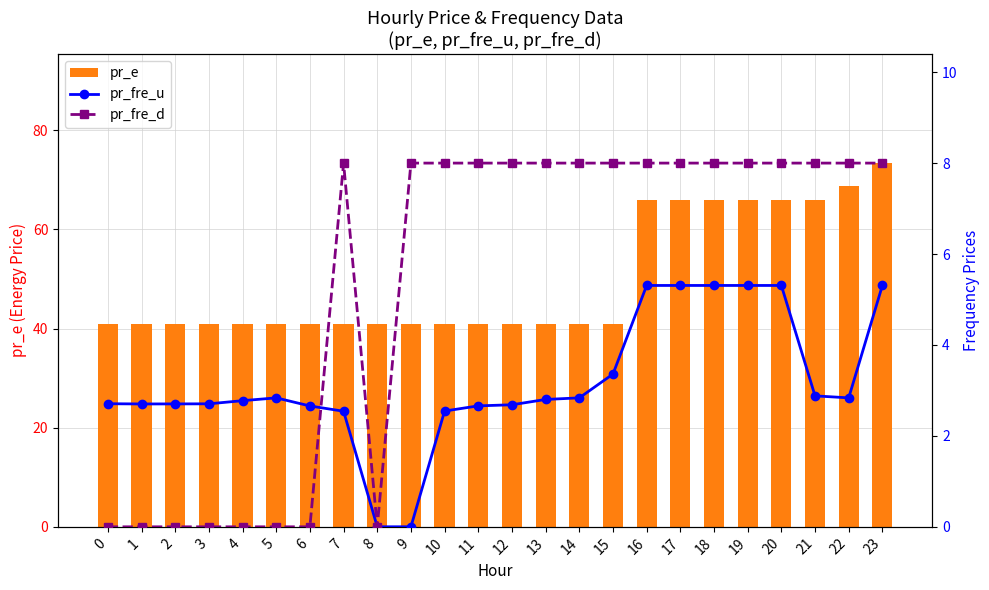

What is the value of the pr_fre_d bar at the 14th from the left?

8.0